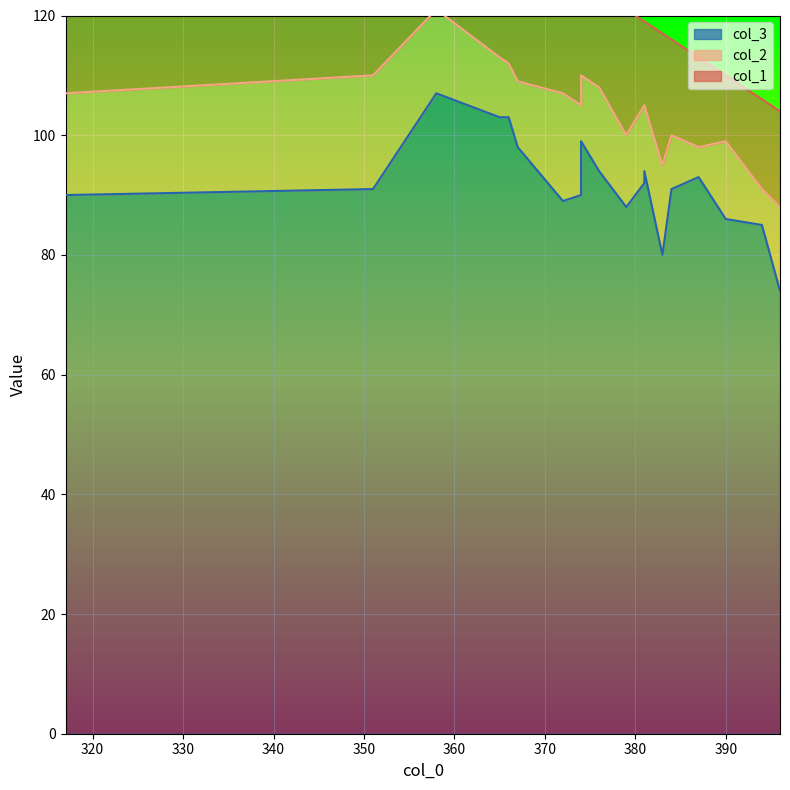

True or false: col_2 and col_3 intersect in this chart.

False